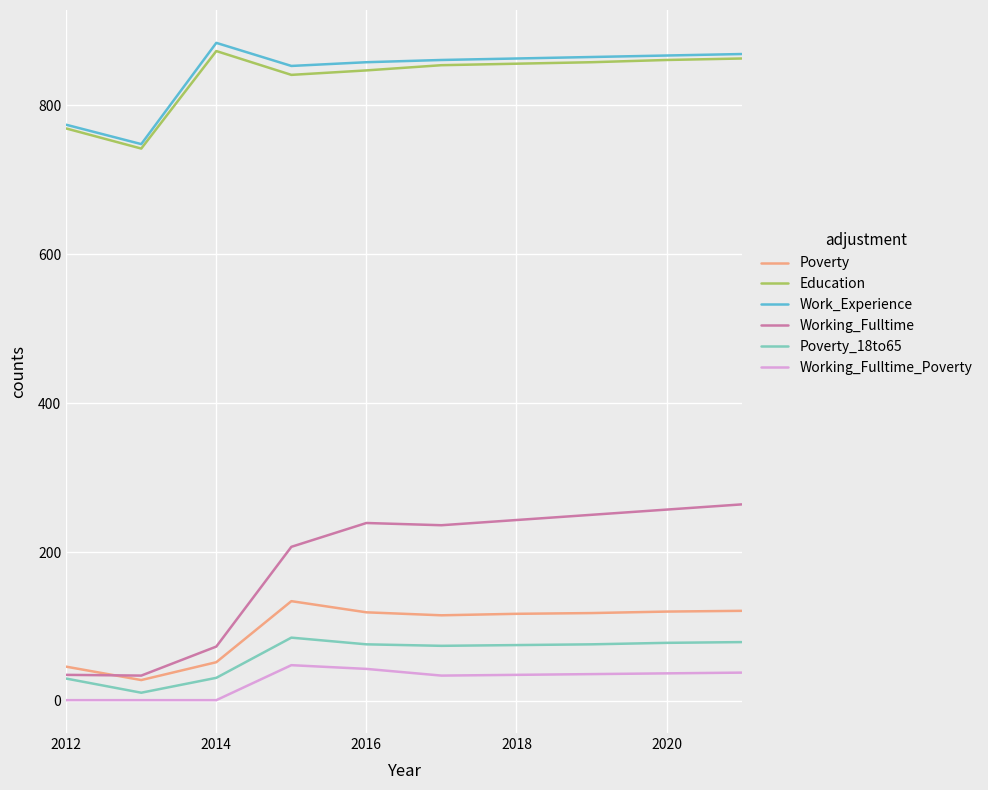

Rank the series by their maximum value, from lowest to highest.

Working_Fulltime_Poverty, Poverty_18to65, Poverty, Working_Fulltime, Education, Work_Experience